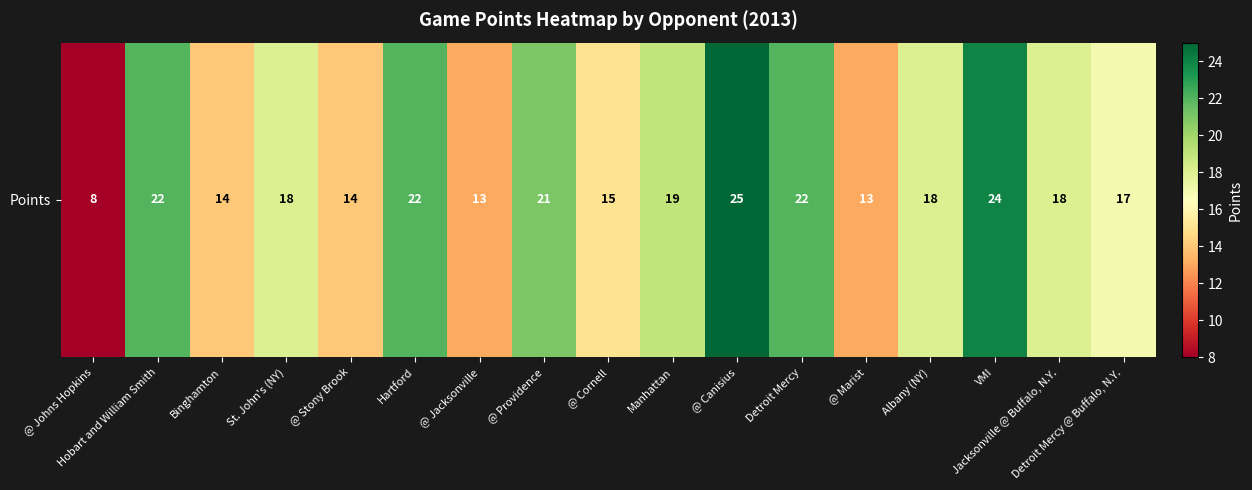

Reading left to right, transcribe all the data shown in this chart.

8	22	14	18	14	22	13	21	15	19	25	22	13	18	24	18	17